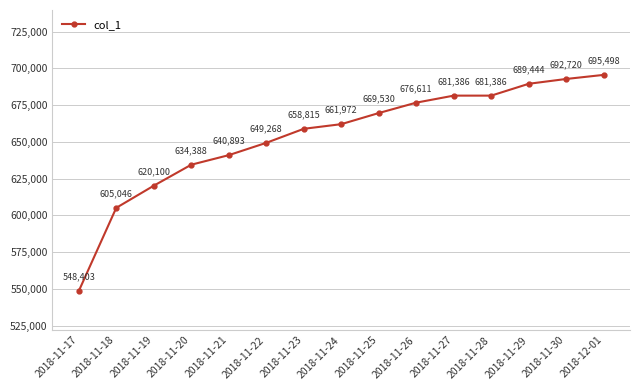

What is the change in value from 2018-11-21 to 2018-11-27?

+40493